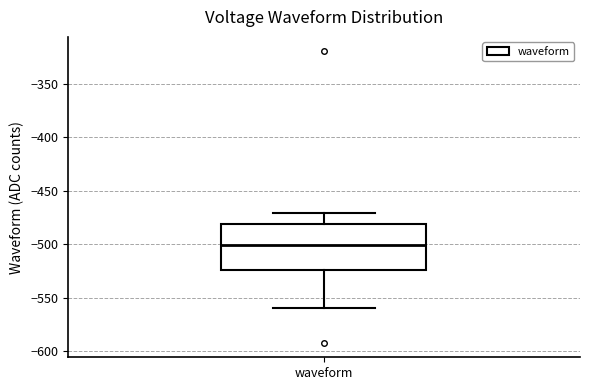

Transcribe this box plot: give where the median line is, the range the box spans, and where the two whiskers end, as read against the y-axis. The values are not printed on the chart, so give them approximately, as read against the axis.

median -500, box -525 to -480, whiskers -560 to -470